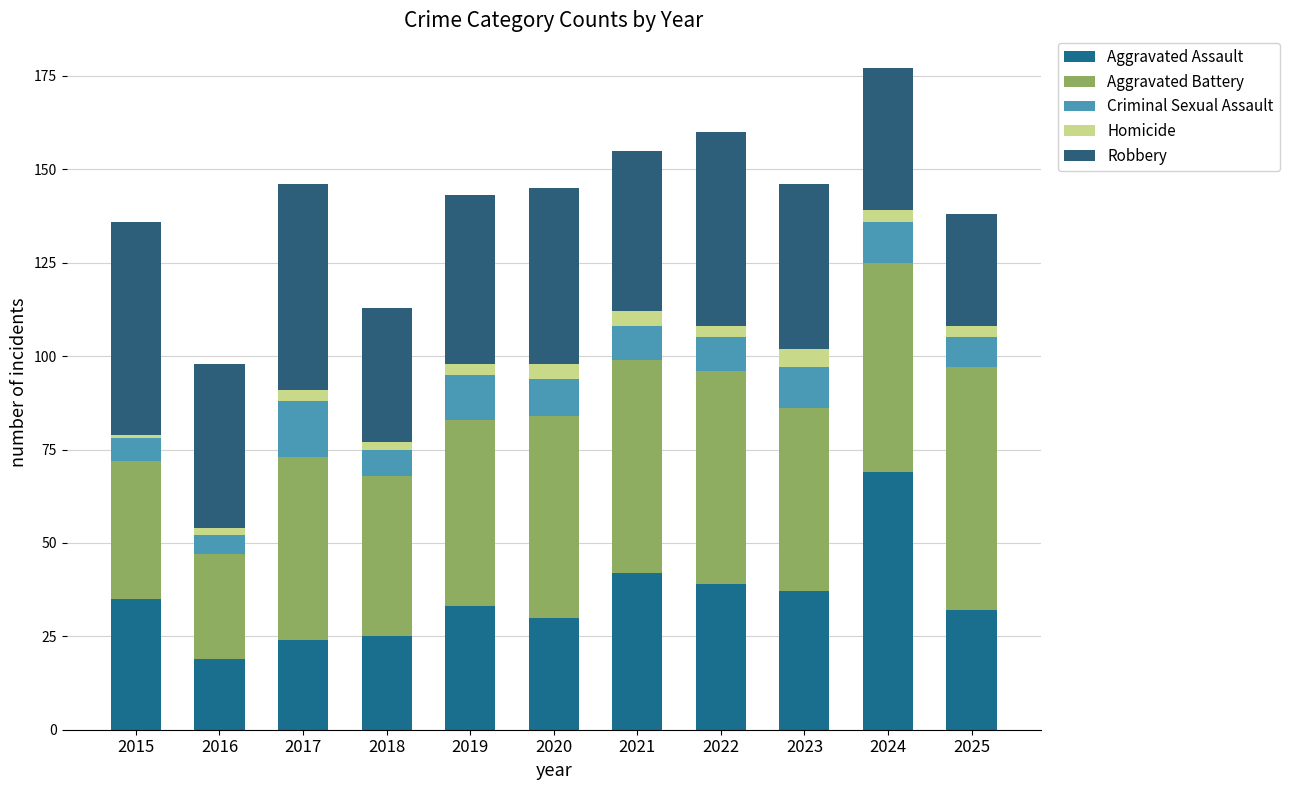

How many categories are shown in the chart?

11